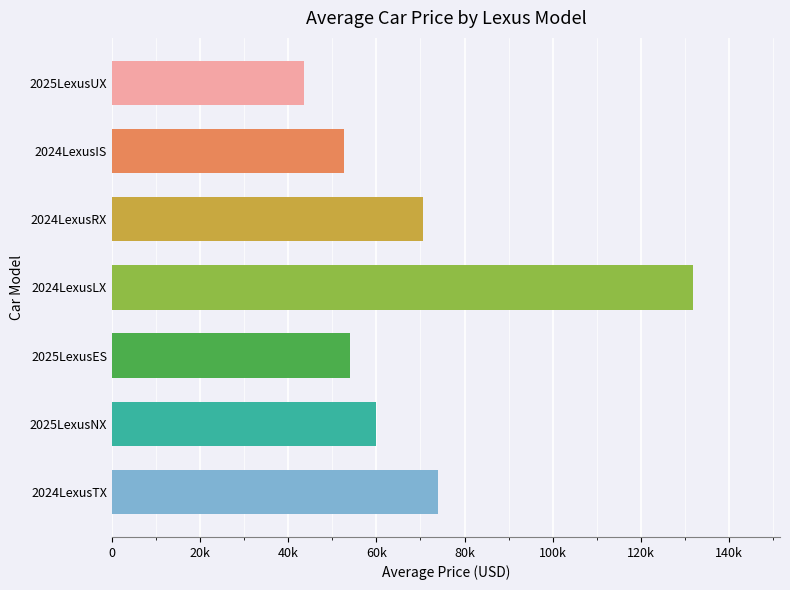

List the labels in order of value, largest first.

2024LexusLX, 2024LexusTX, 2024LexusRX, 2025LexusNX, 2025LexusES, 2024LexusIS, 2025LexusUX